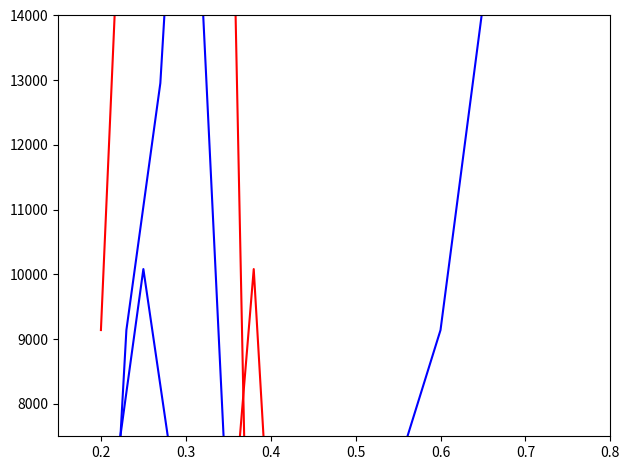

What is the greatest value displayed?

33337.7